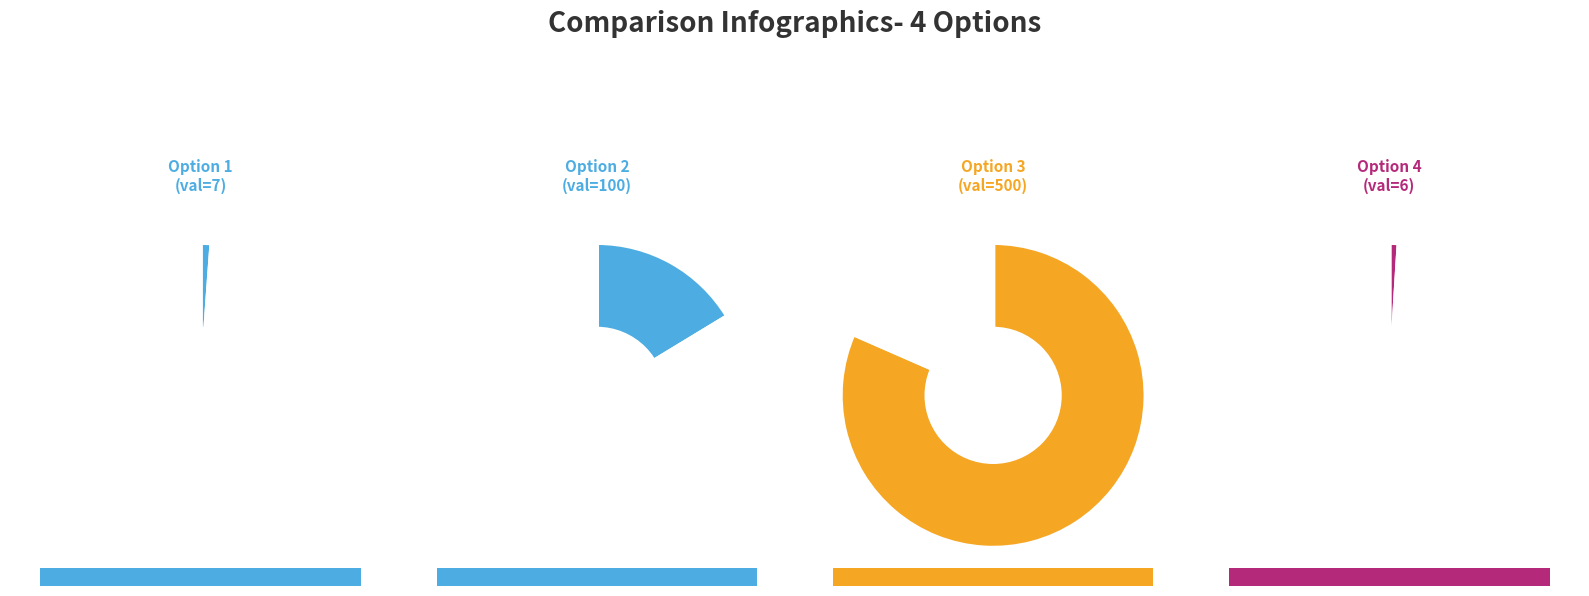

Which category has the smallest portion of the pie?

6